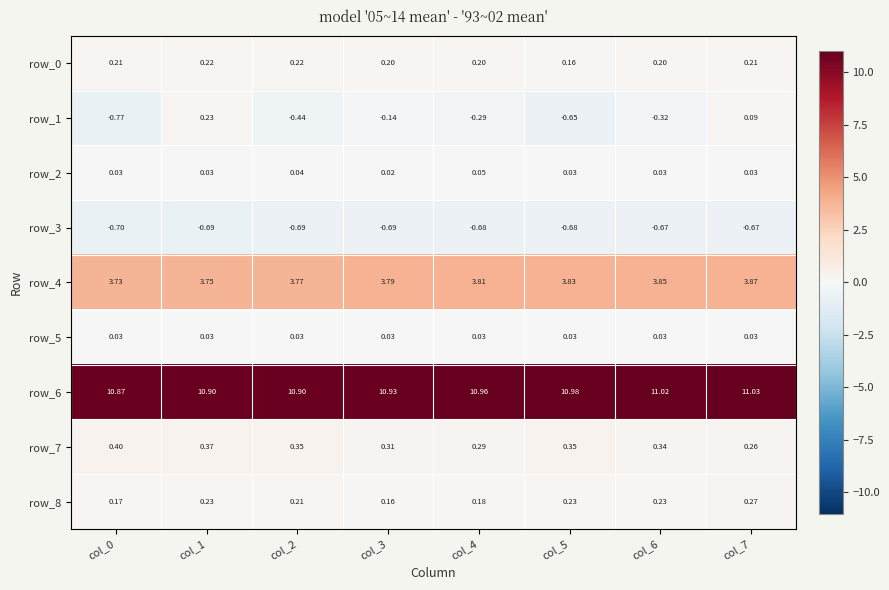

Is the value of row_4 at col_4 greater than the value of row_0 at col_7?

Yes